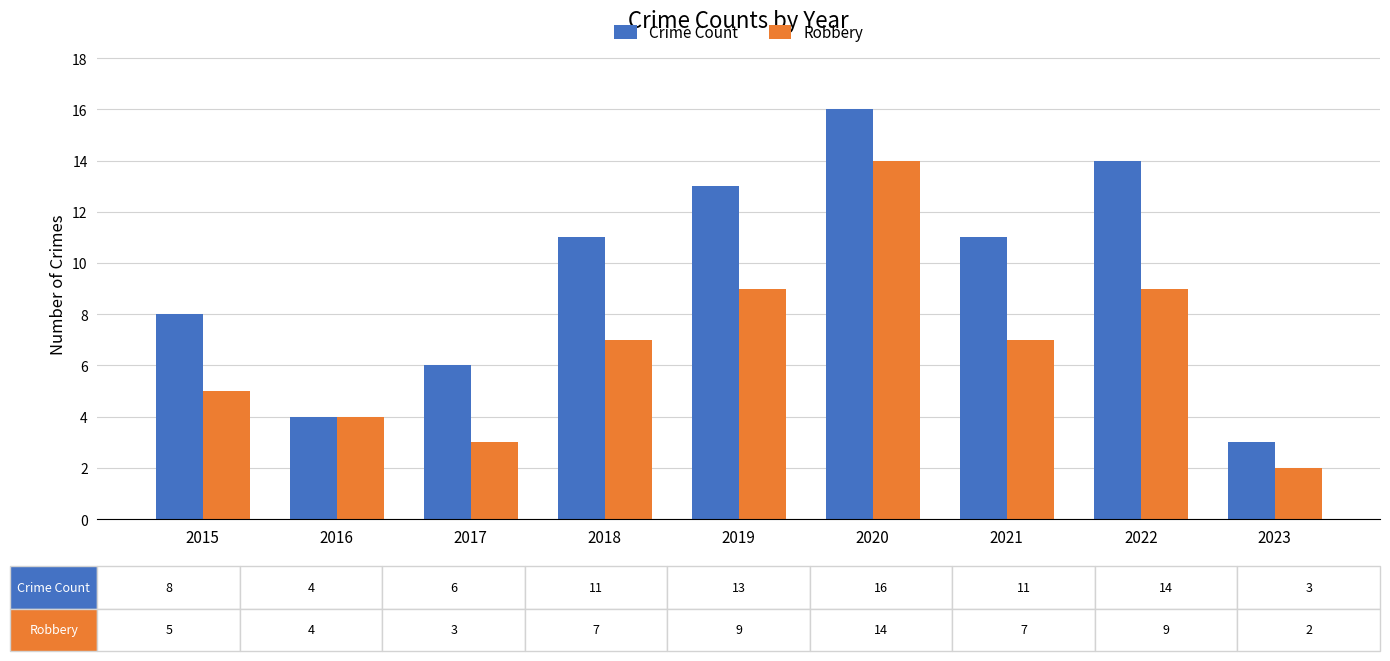

How many values in the Crime Count series are below 11?

4